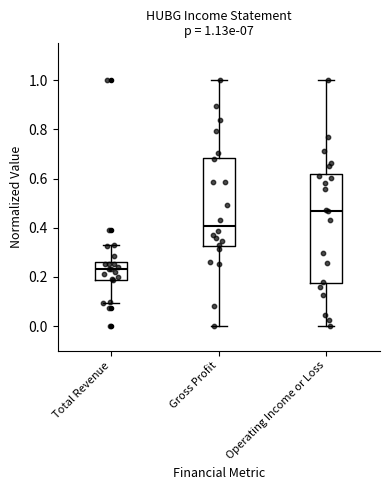

Which box is the tallest, from its lower edge to its upper edge?

Operating Income or Loss